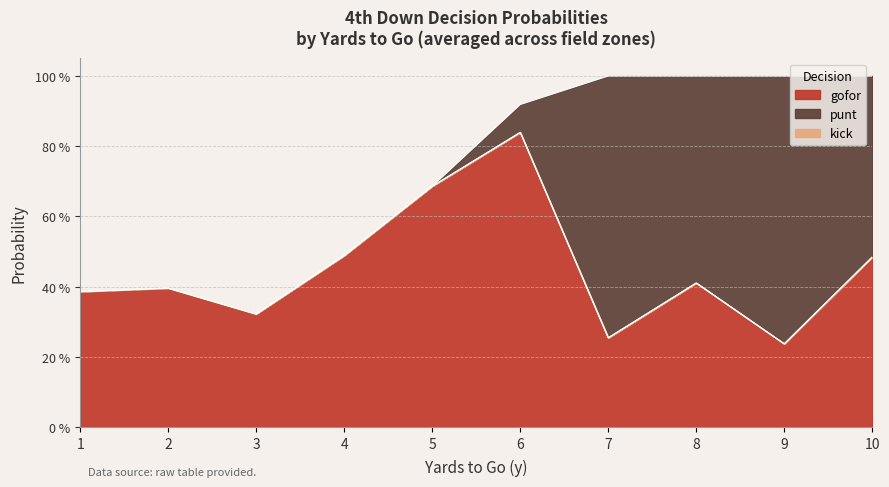

How many lines are shown in the chart?

3